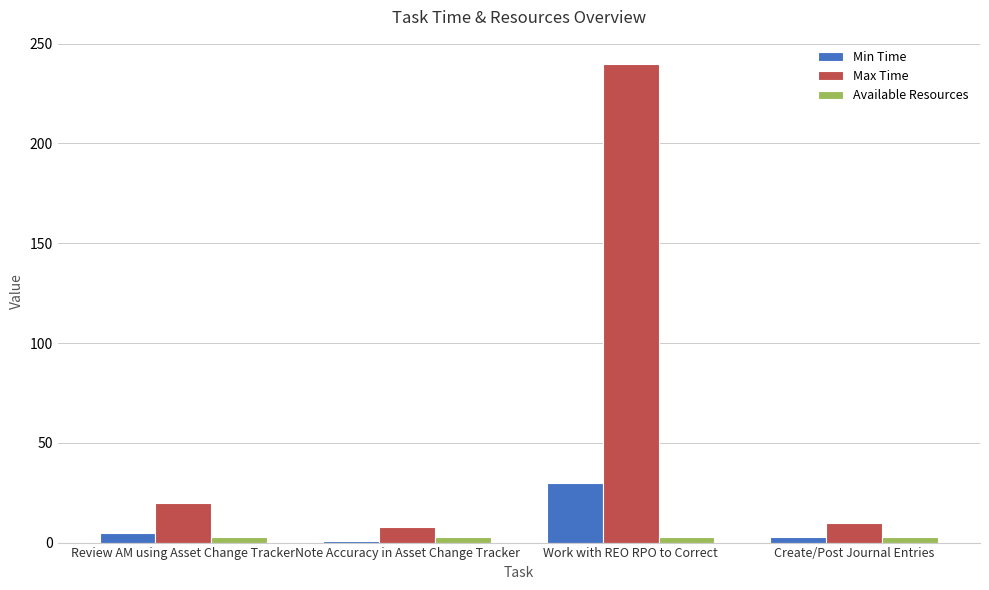

How many series are shown in this chart?

3